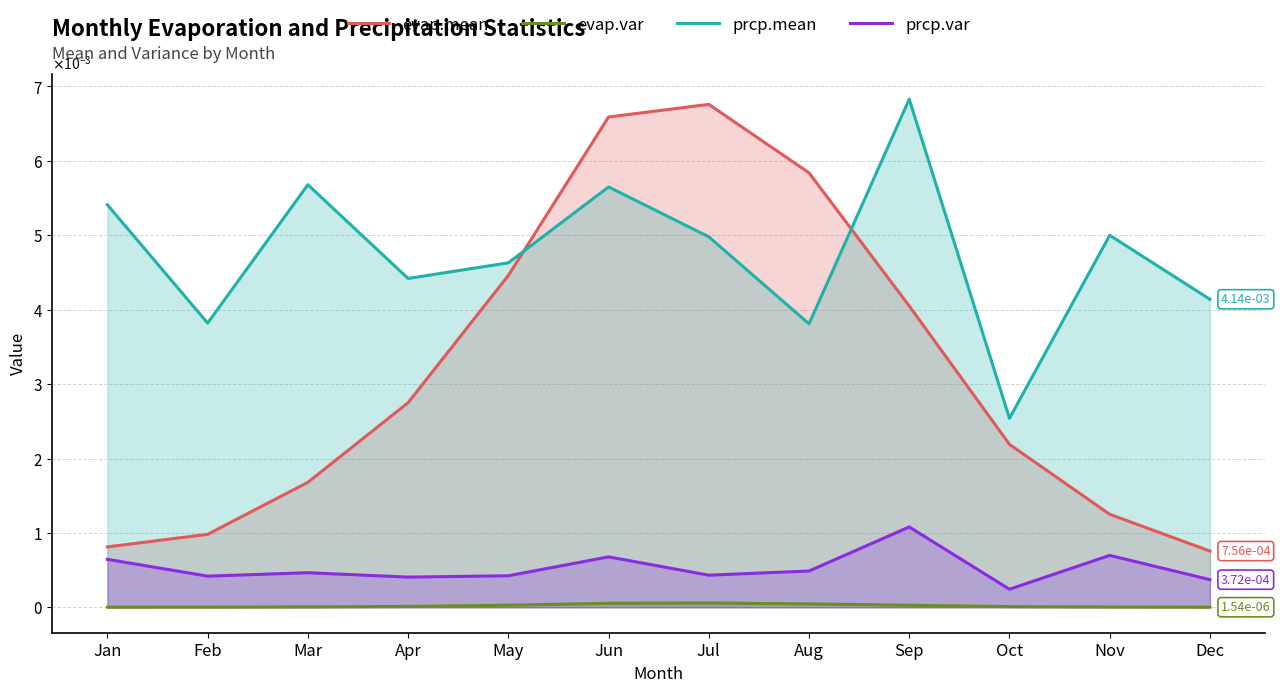

Which category has the highest value in the prcp.var series?

Sep